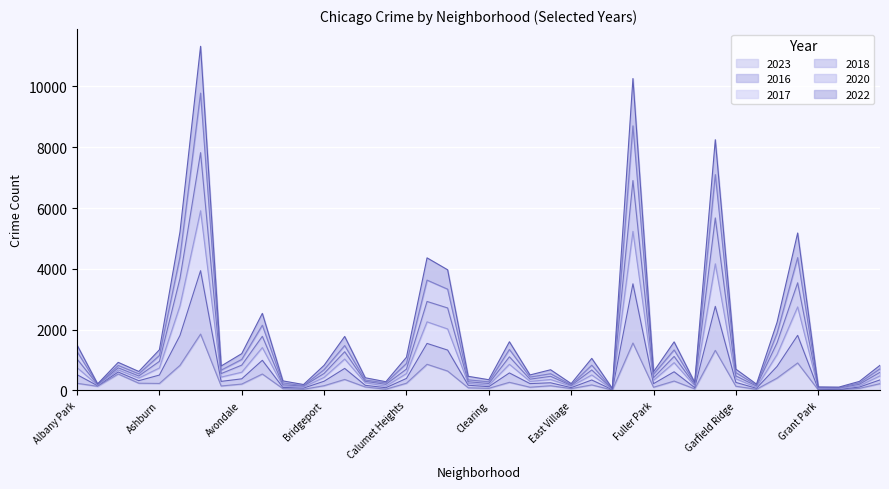

Is it true that 2017 equals 401 at Calumet Heights?

False